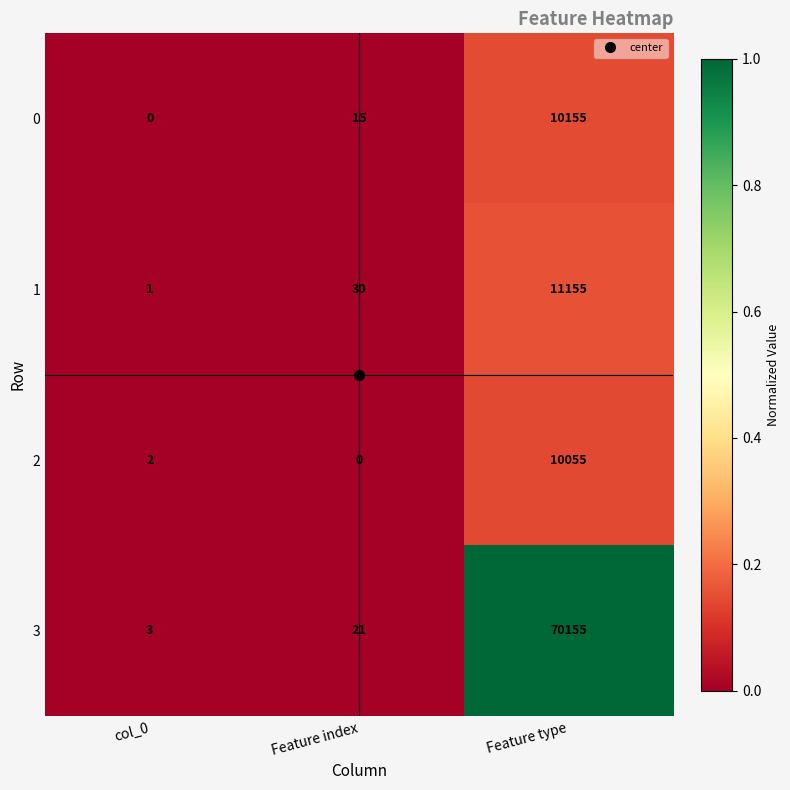

Is it true that 3 equals 3 at col_0?

True